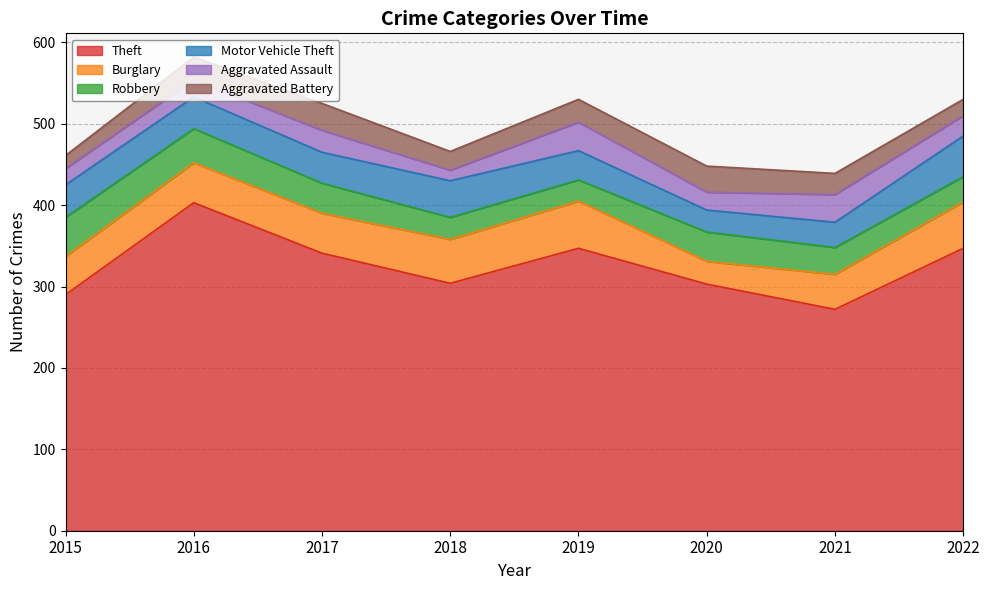

Which series has the widest spread of values?

Theft